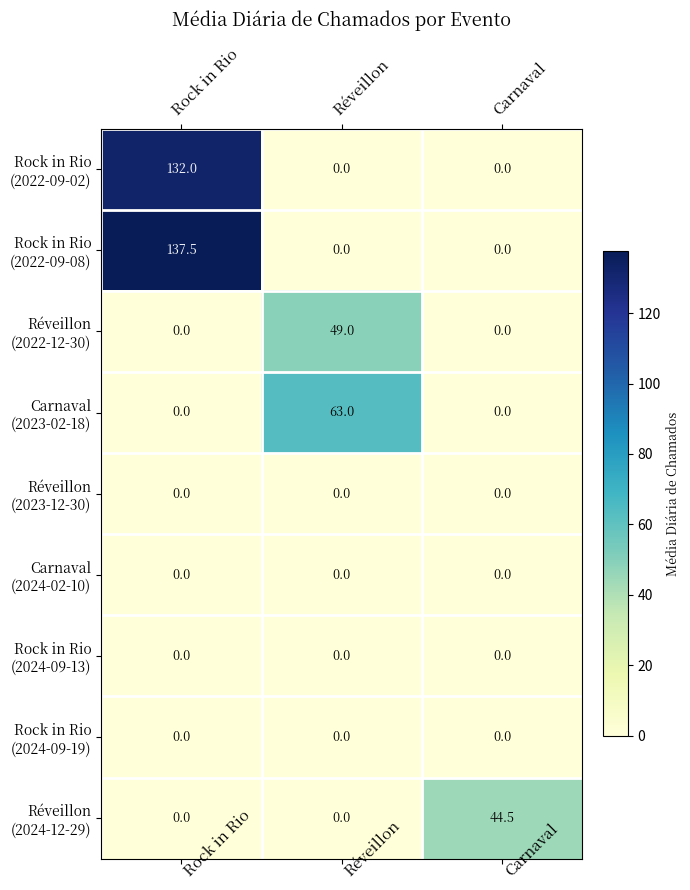

What is the spread (max minus min) of values at Carnaval?

44.5